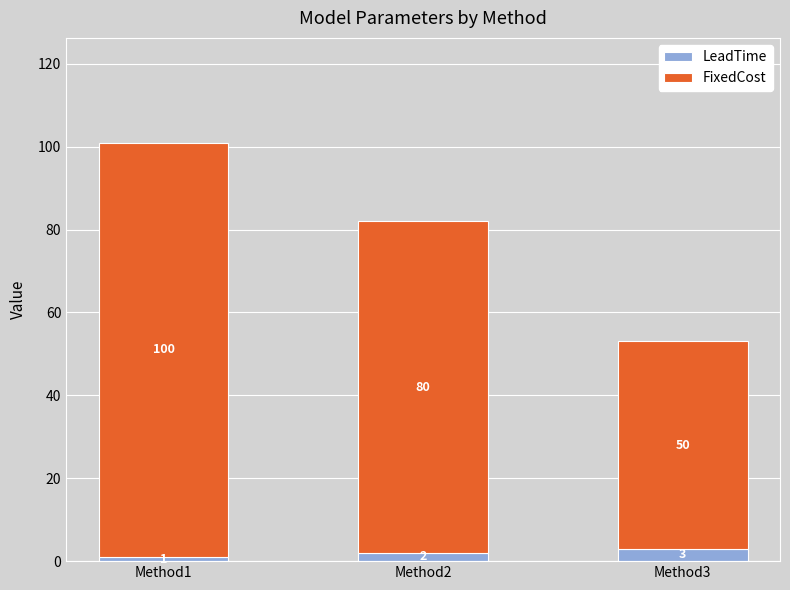

True or false: LeadTime has a value of 1 at Method1.

True